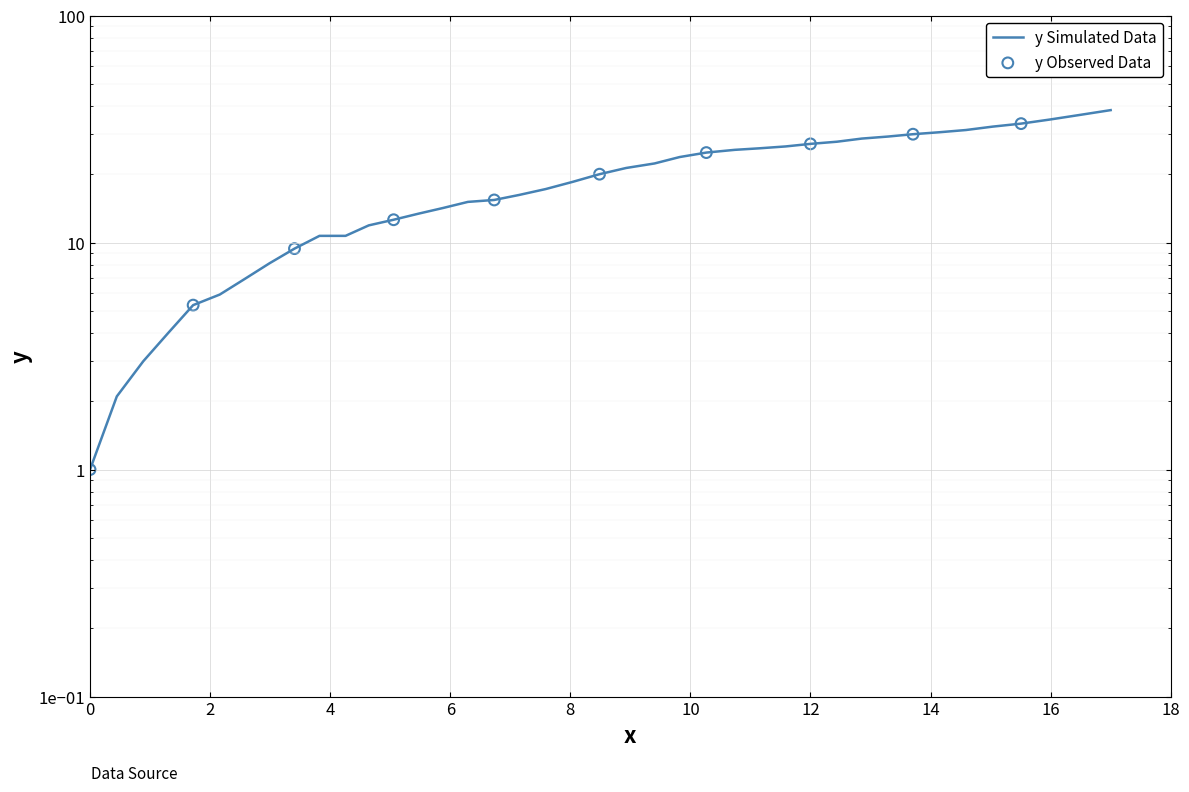

Which has a higher value, 6 or 14?

14